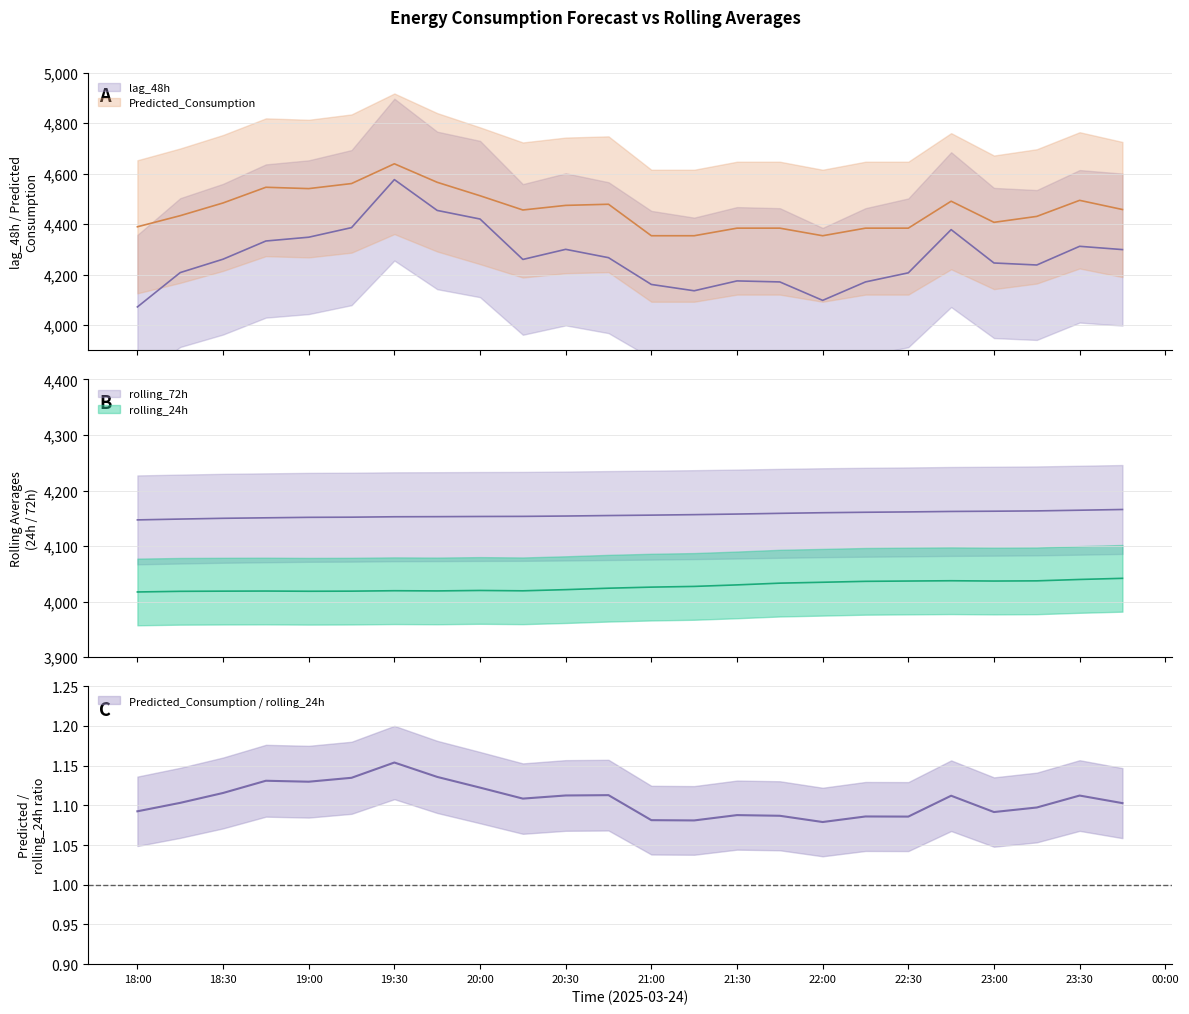

At which category does Predicted_Consumption reach its first local valley?

19:00